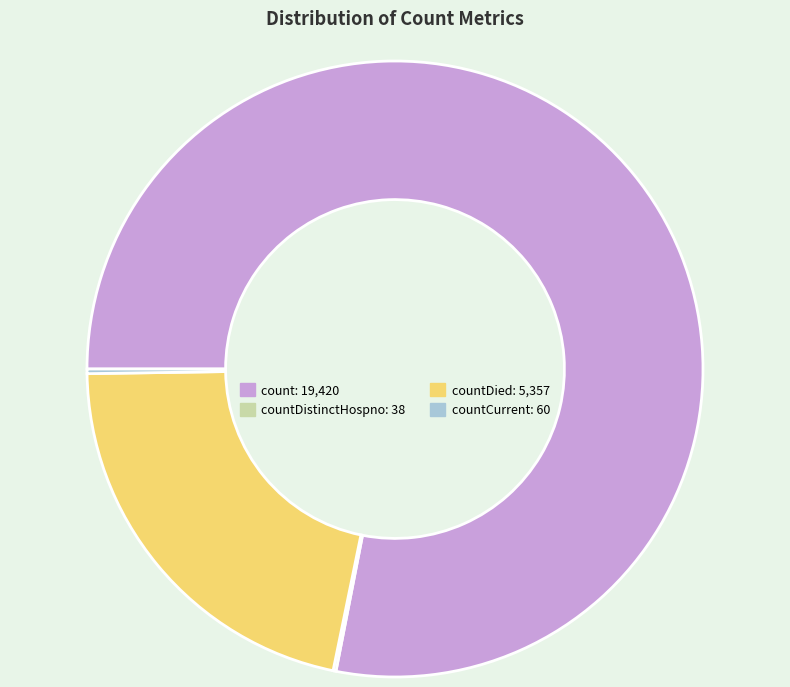

Does any single category account for the majority?

Yes